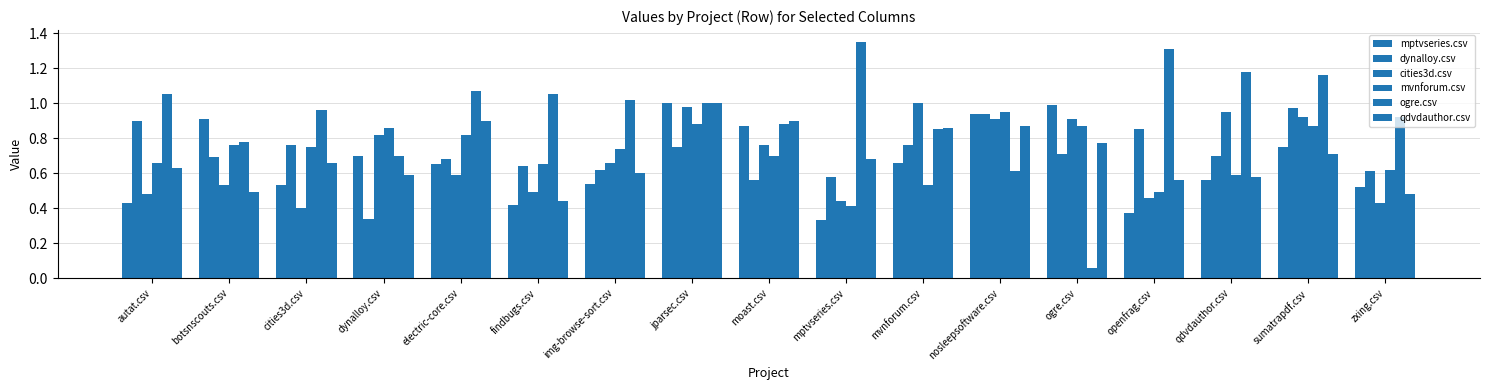

What value does the dynalloy.csv series have at electric-core.csv?

0.7